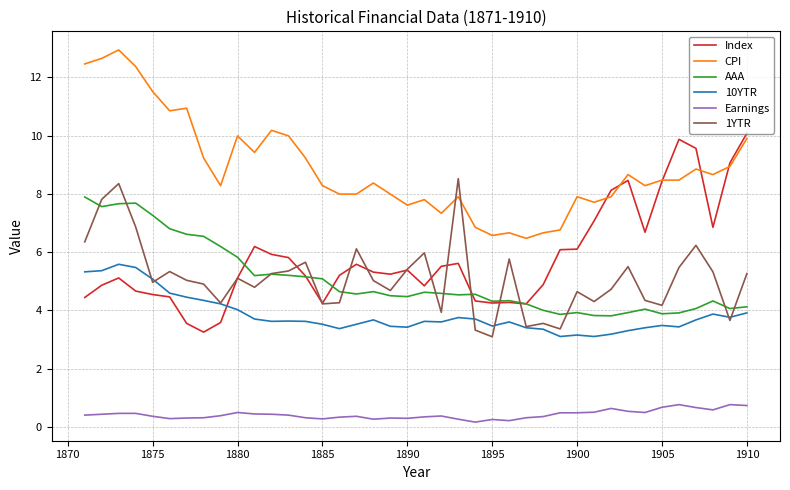

Which series has the largest total across all categories?

CPI